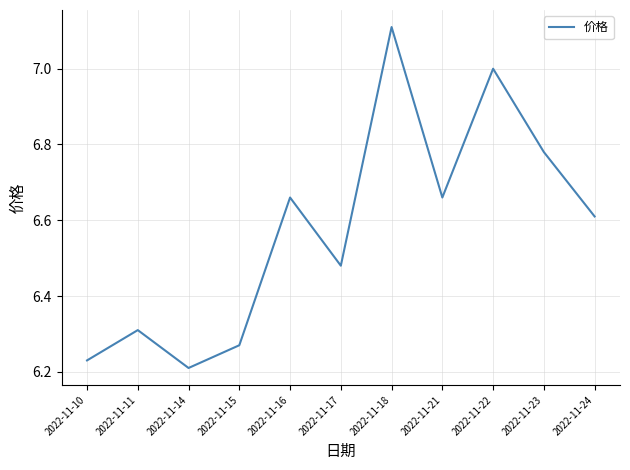

What is the sum of the values at 2022-11-16 and 2022-11-11?

13.0